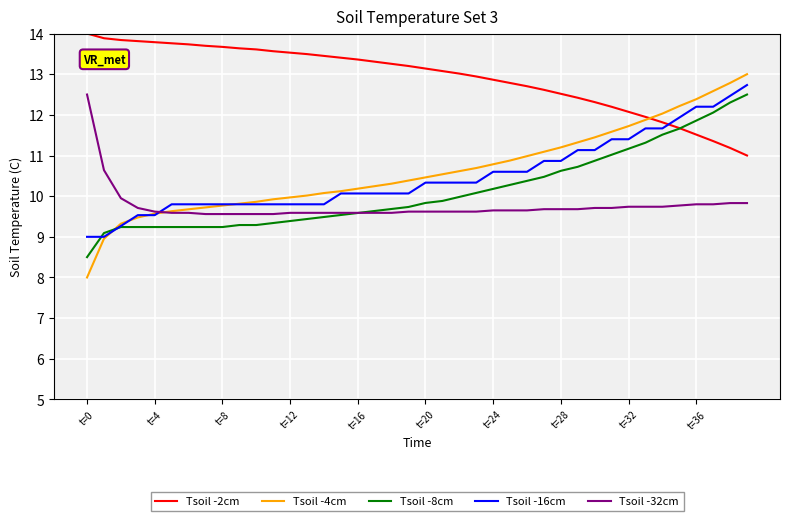

True or false: Tsoil -32cm and Tsoil -8cm cross at least once.

True